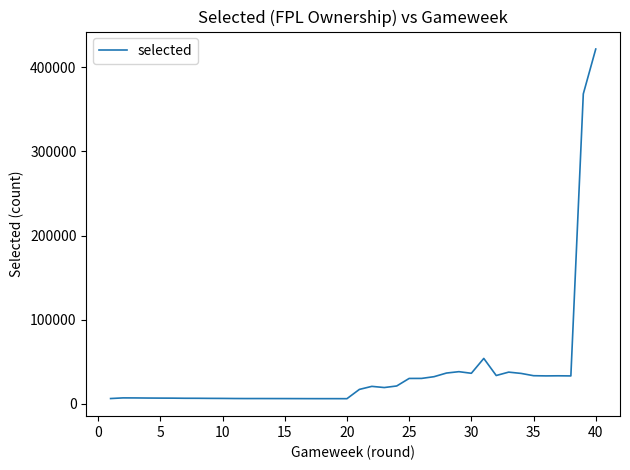

What is the maximum value shown in the chart?

421787